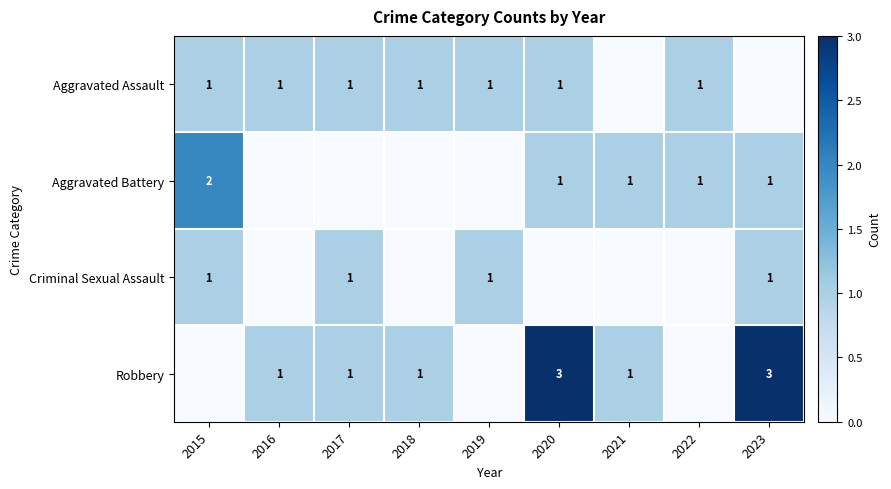

How many categories are shown in the chart?

9